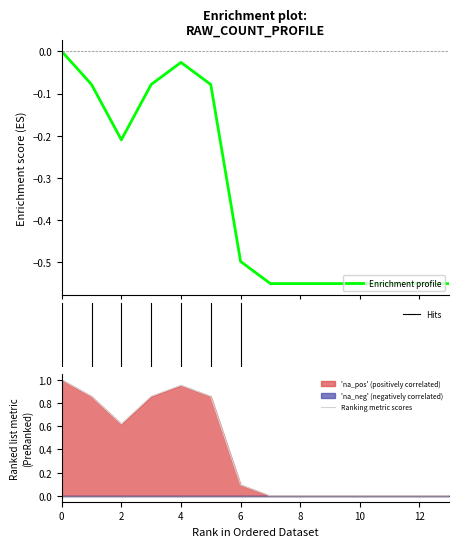

Reading left to right, extract all data points from this chart.

0.0	-0.1	-0.2	-0.1	-0.0	-0.1	-0.5	-0.5	-0.5	-0.5	-0.5	-0.5	-0.5	-0.5